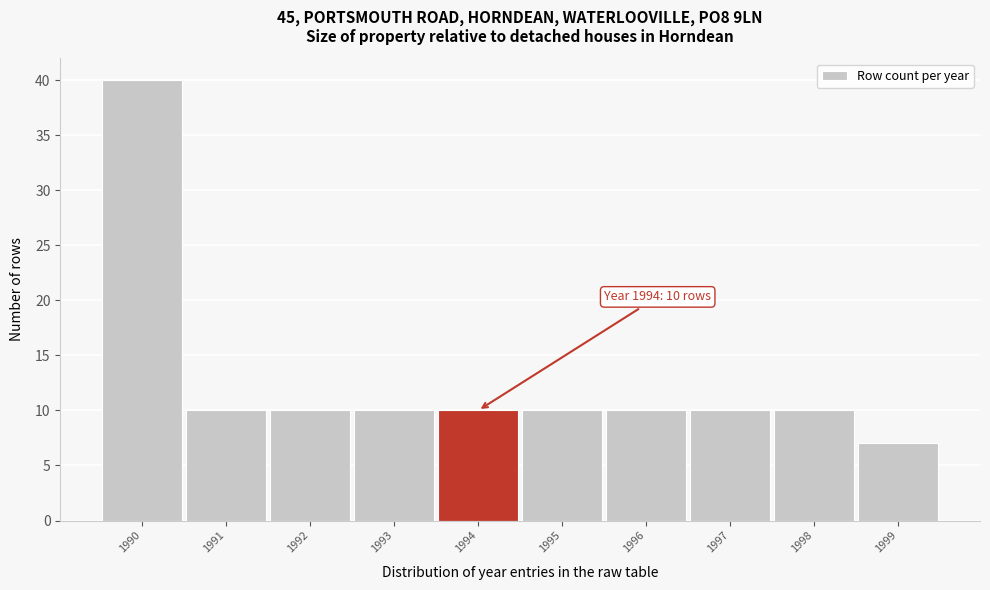

Over which range of the x-axis is the bar tallest?

1989.5 to 1990.5